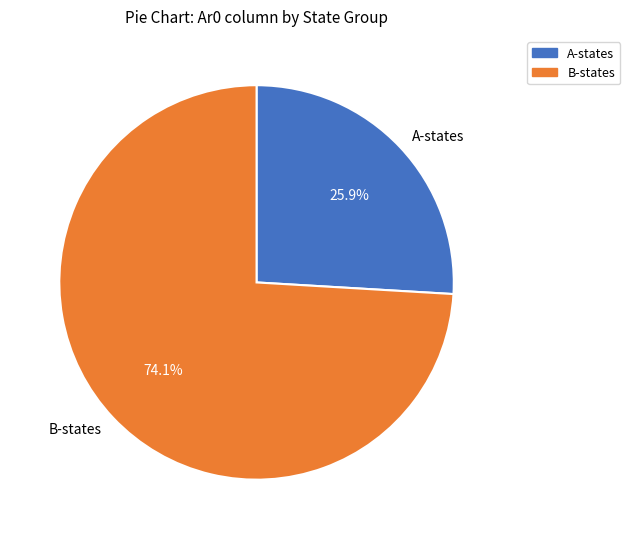

What is the ratio of the value at B-states to the value at A-states?

2.9